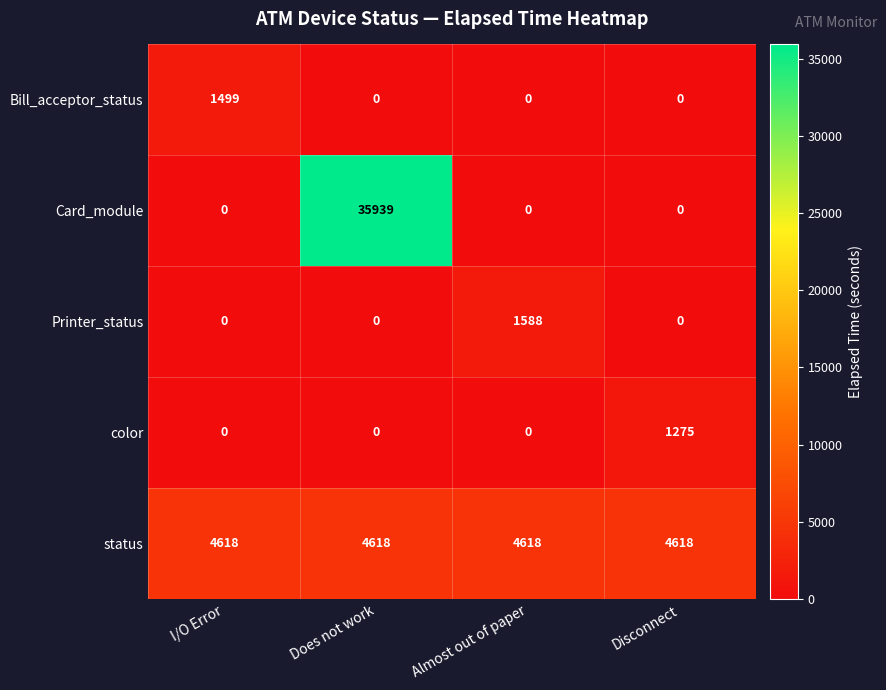

What is the difference between the highest and lowest values at Does not work?

35939